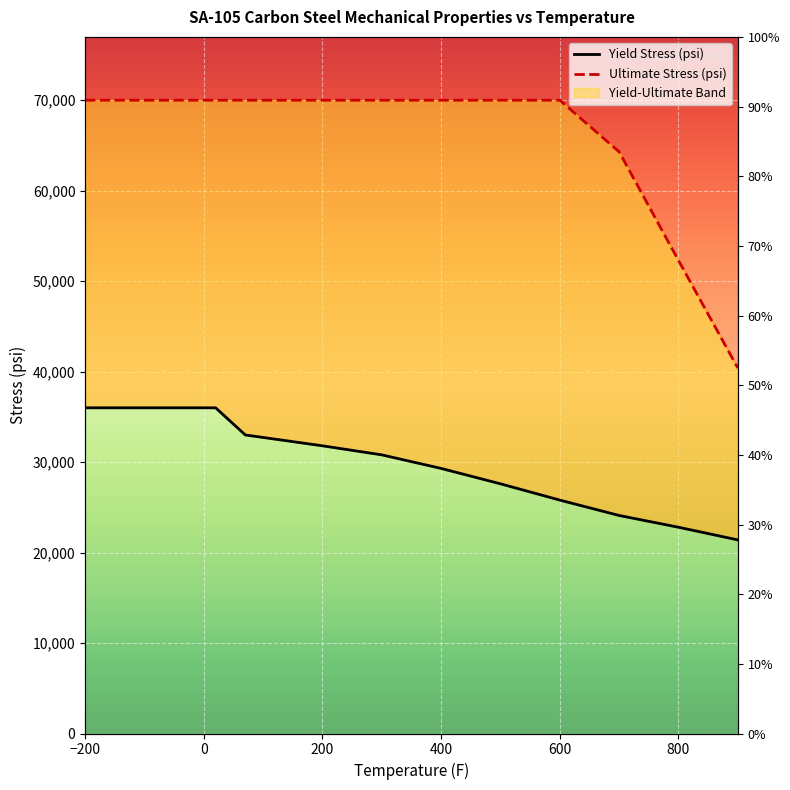

What is the value of the Yield Stress (psi) point at the 13th from the left?

21400